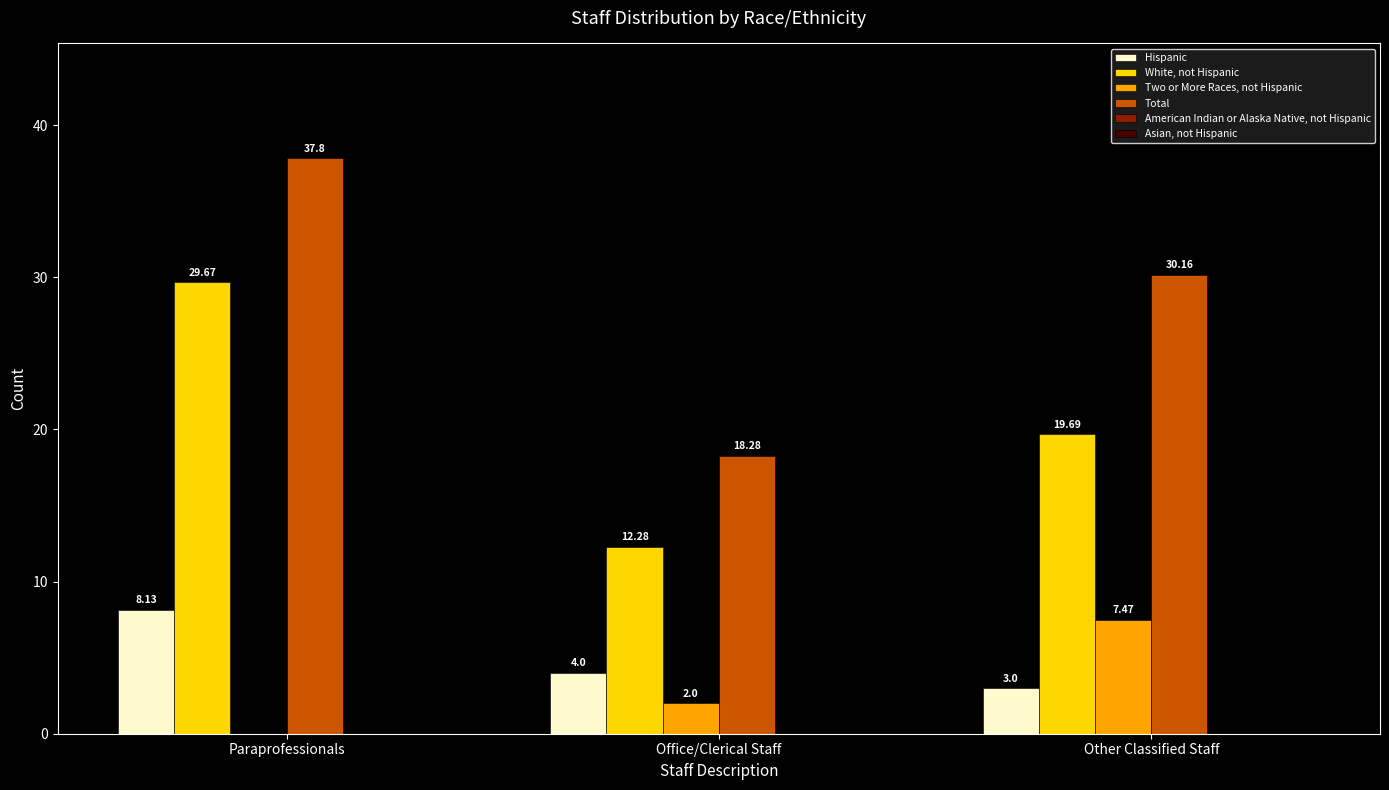

Is it true that Two or More Races, not Hispanic equals 0.0 at Paraprofessionals?

True